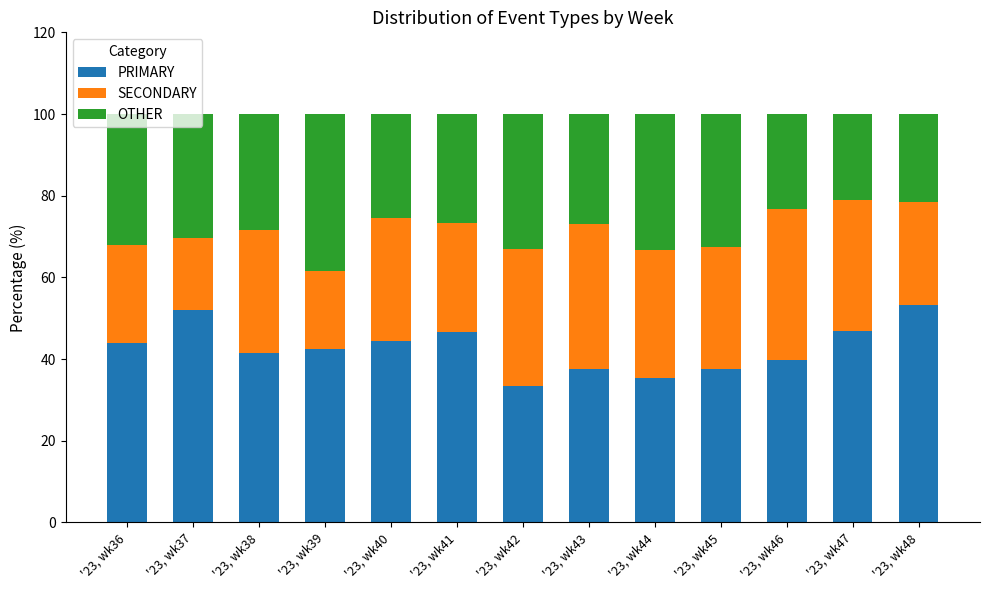

How many bars are there in total?

13